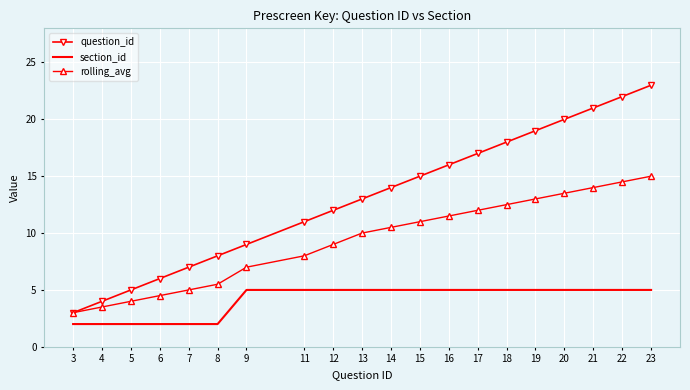

What is the average value of the question_id series?

13.2